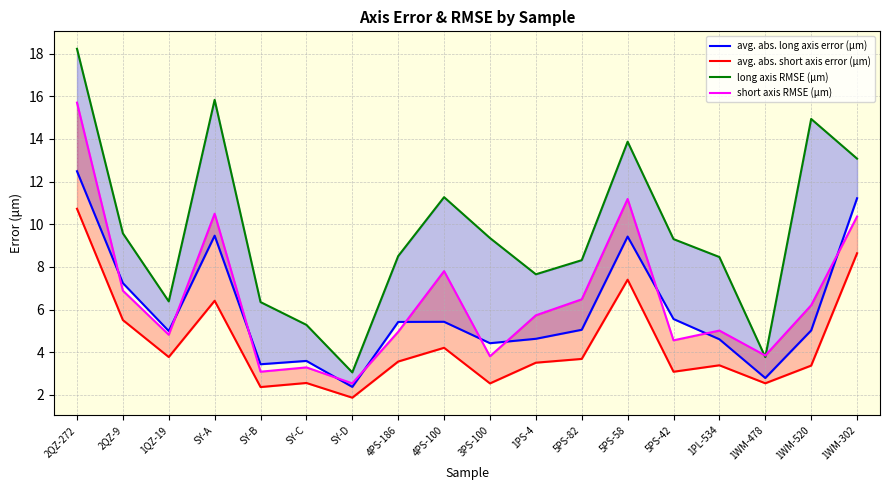

Which series has the largest range (max minus min)?

long axis RMSE (μm)